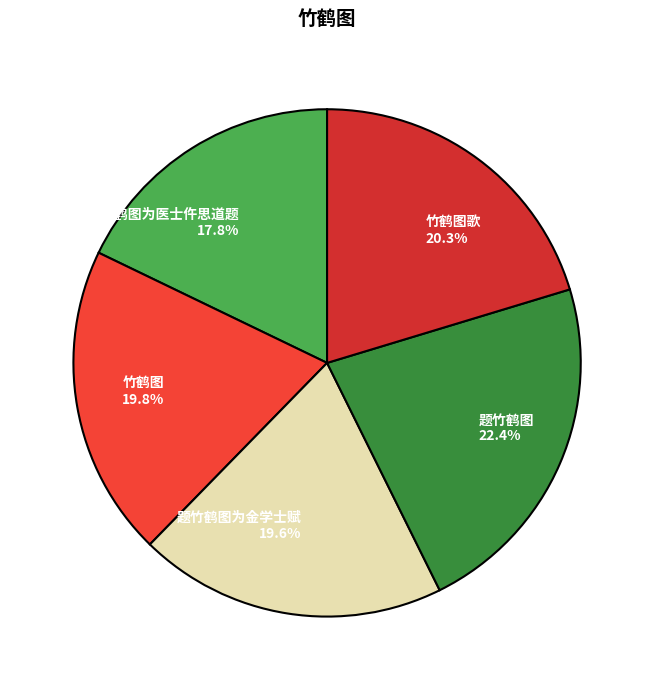

What percentage is NOT represented by 题竹鹤图为金学士赋?

80.4%